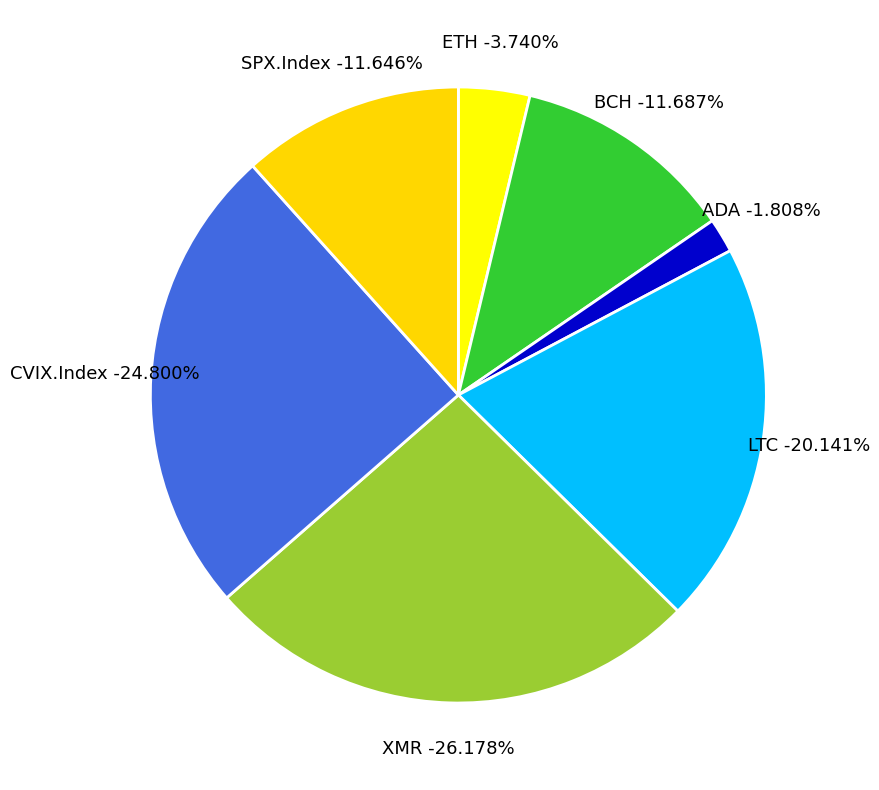

To the nearest percent, what is the difference between the ADA and ETH slice percentages?

2%